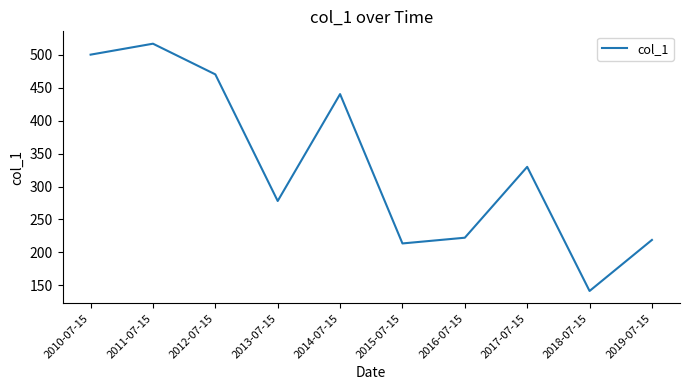

What is the change in value from 2013-07-15 to 2016-07-15?

-55.7